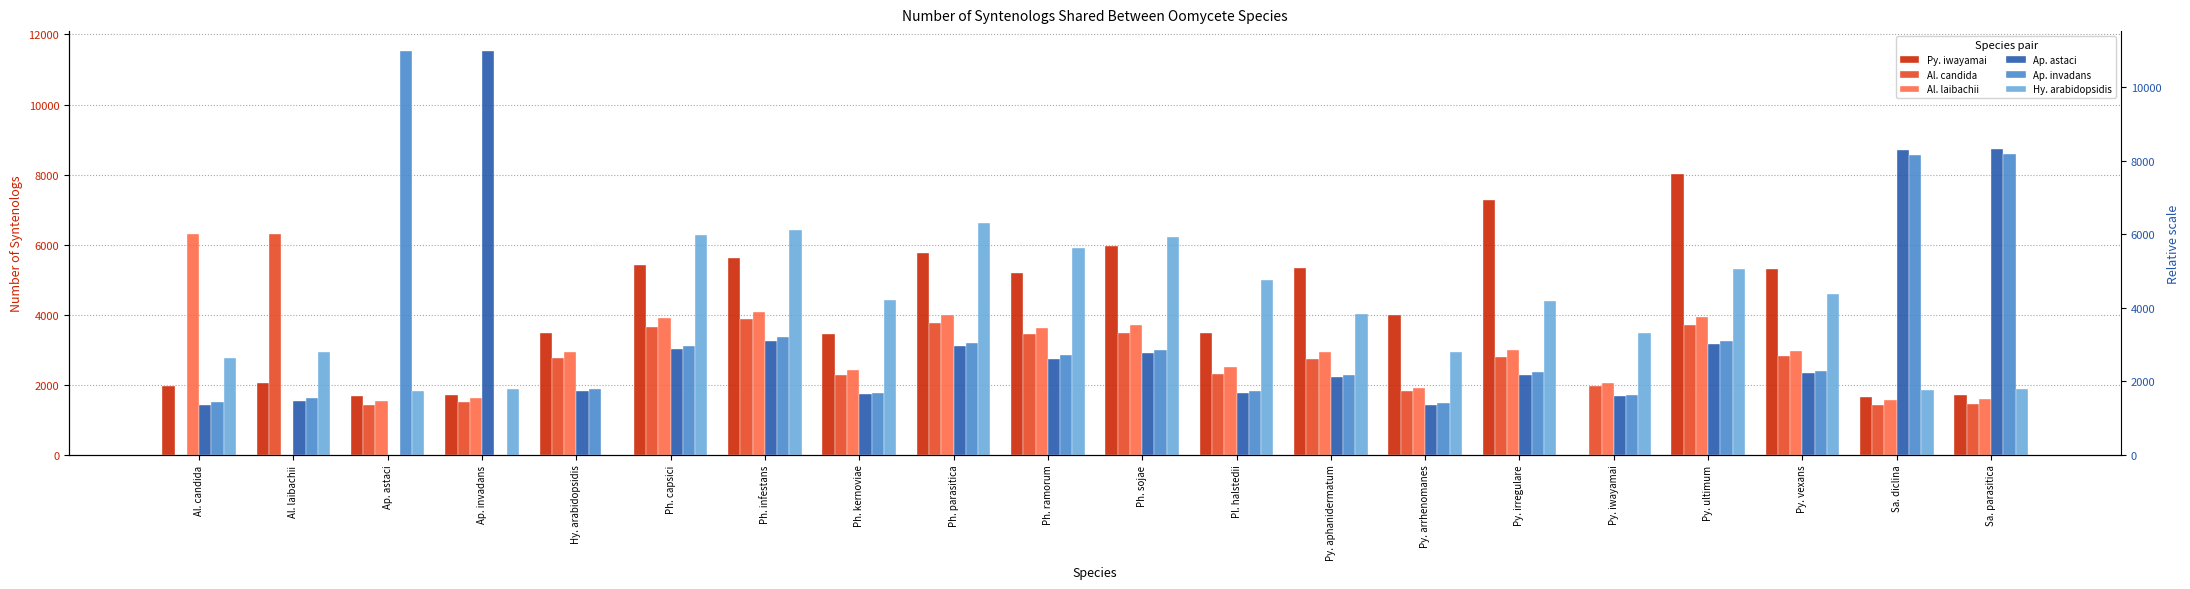

The Hy. arabidopsidis series shows 1543 at Py. arrhenomanes. True or false?

False